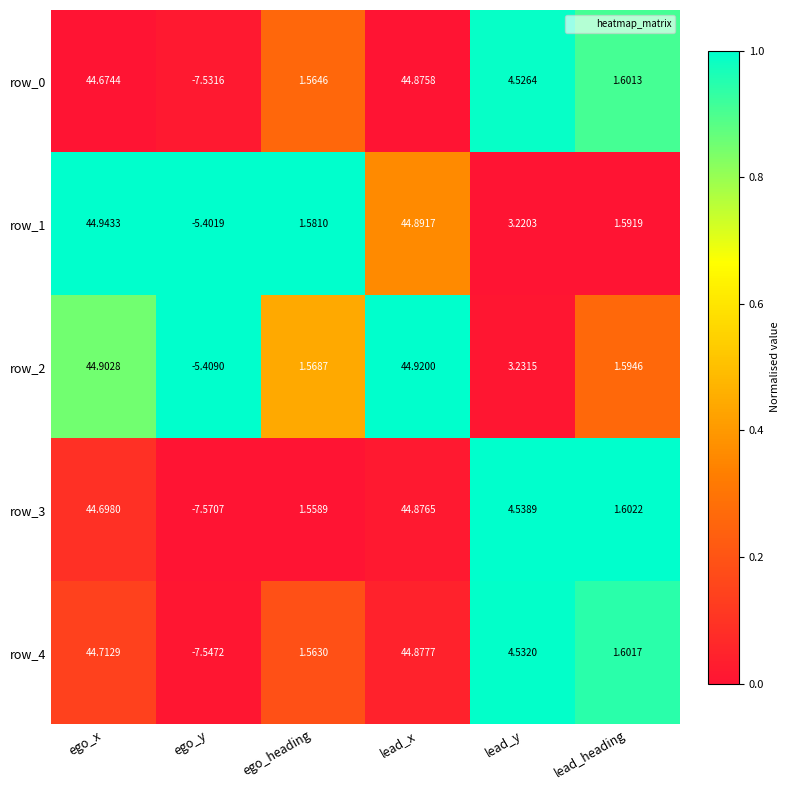

How many positive values does the row_3 series have?

5